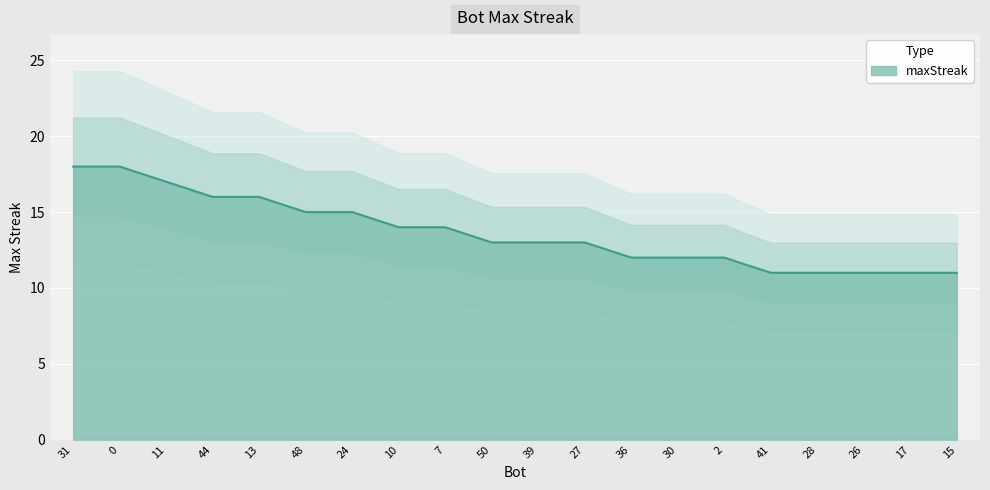

What is the change in value from 44 to 30?

-4